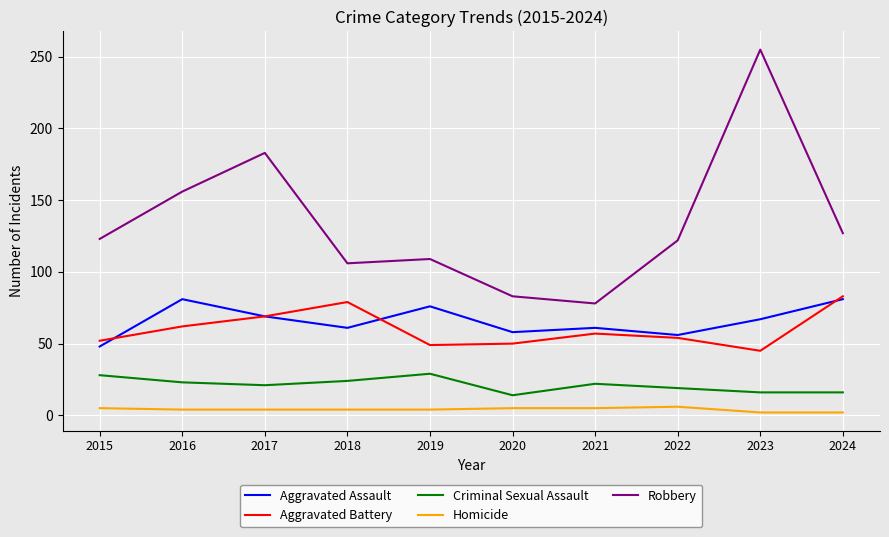

What is the sum of all Aggravated Assault values?

658